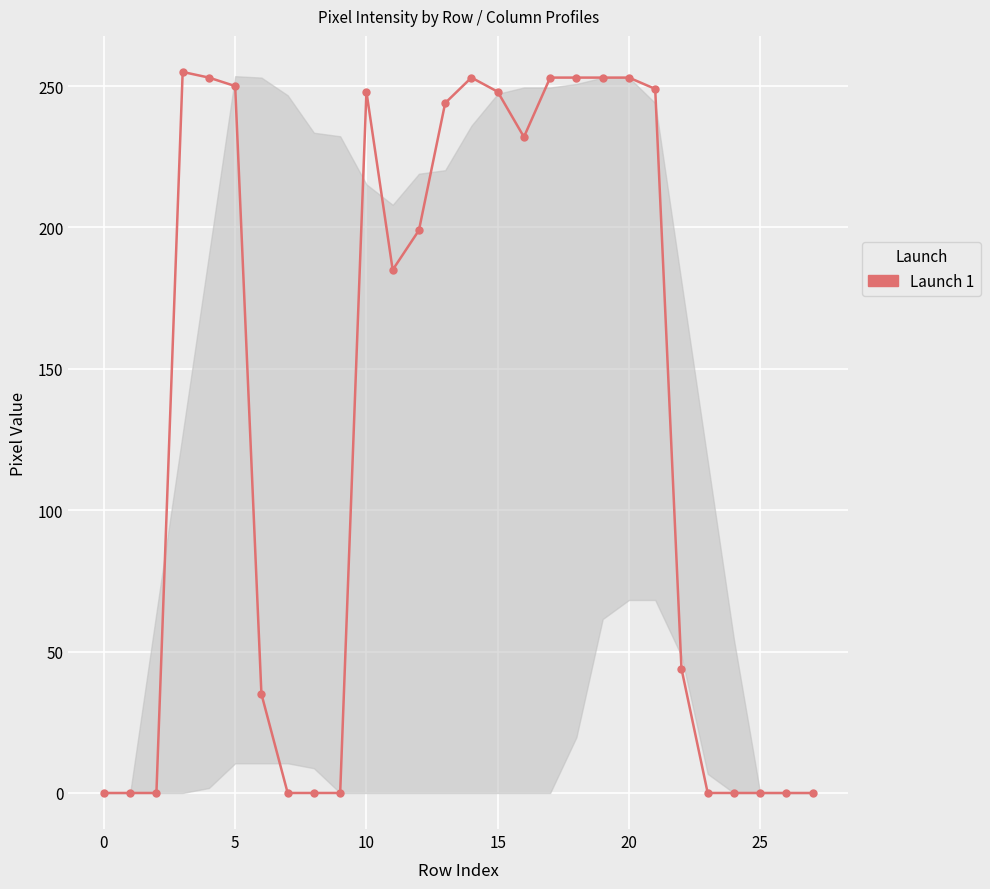

True or false: the data has more than 2 interior local peaks.

True